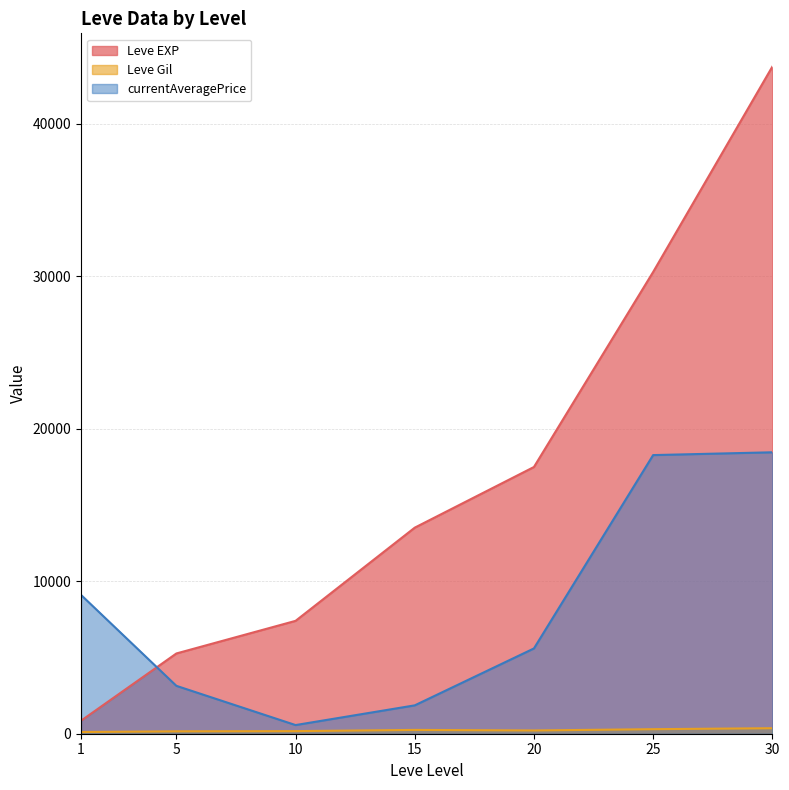

The currentAveragePrice series shows 27773 at 1. True or false?

False